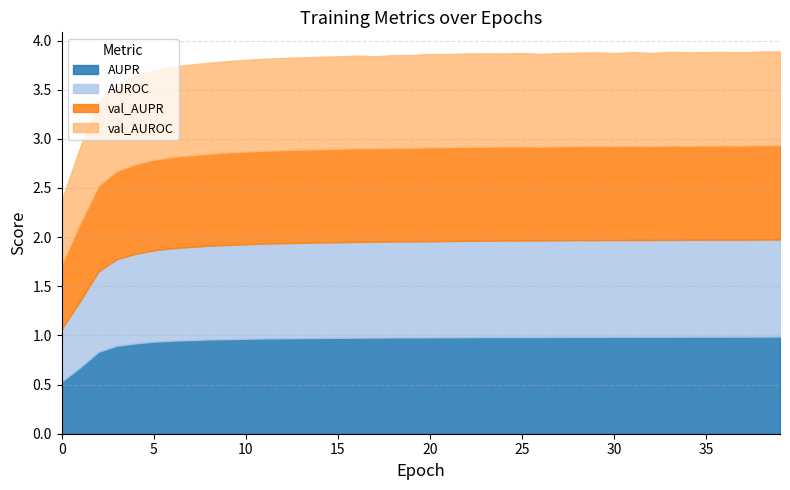

What is the greatest value displayed?

1.0